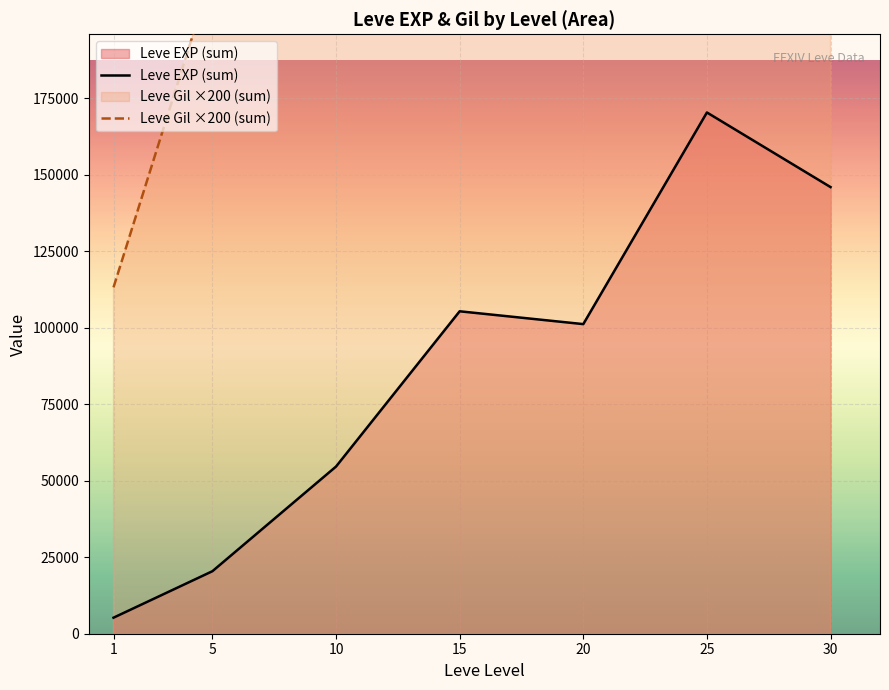

How many data points in Leve EXP (sum) are less than 101190?

3